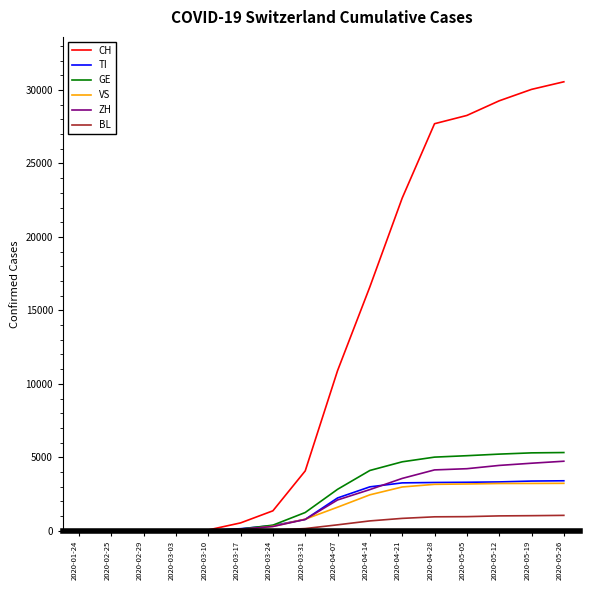

Between 2020-03-10 and 2020-04-14, which series saw the biggest shift?

CH